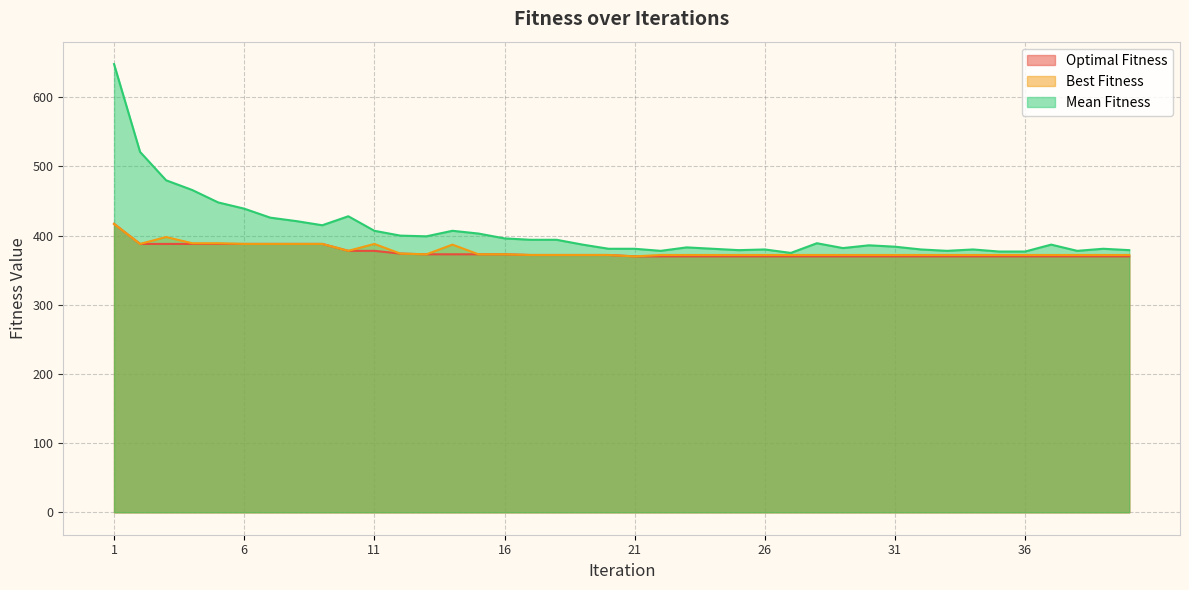

True or false: Optimal Fitness and Mean Fitness intersect in this chart.

False